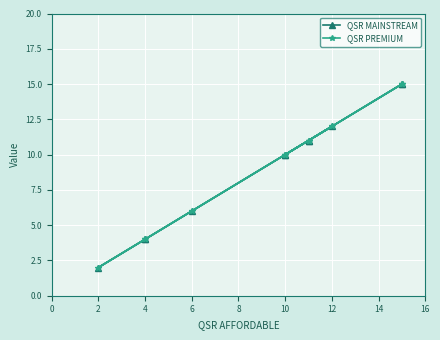

True or false: QSR MAINSTREAM has more than 0 points higher than both neighbors.

True